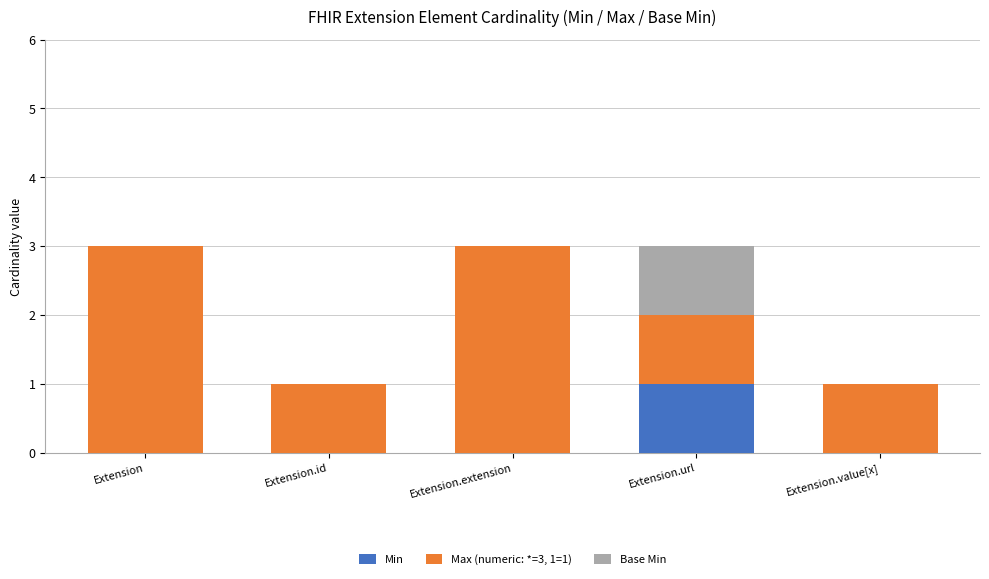

The value of Min at Extension.id is 0. True or false?

True